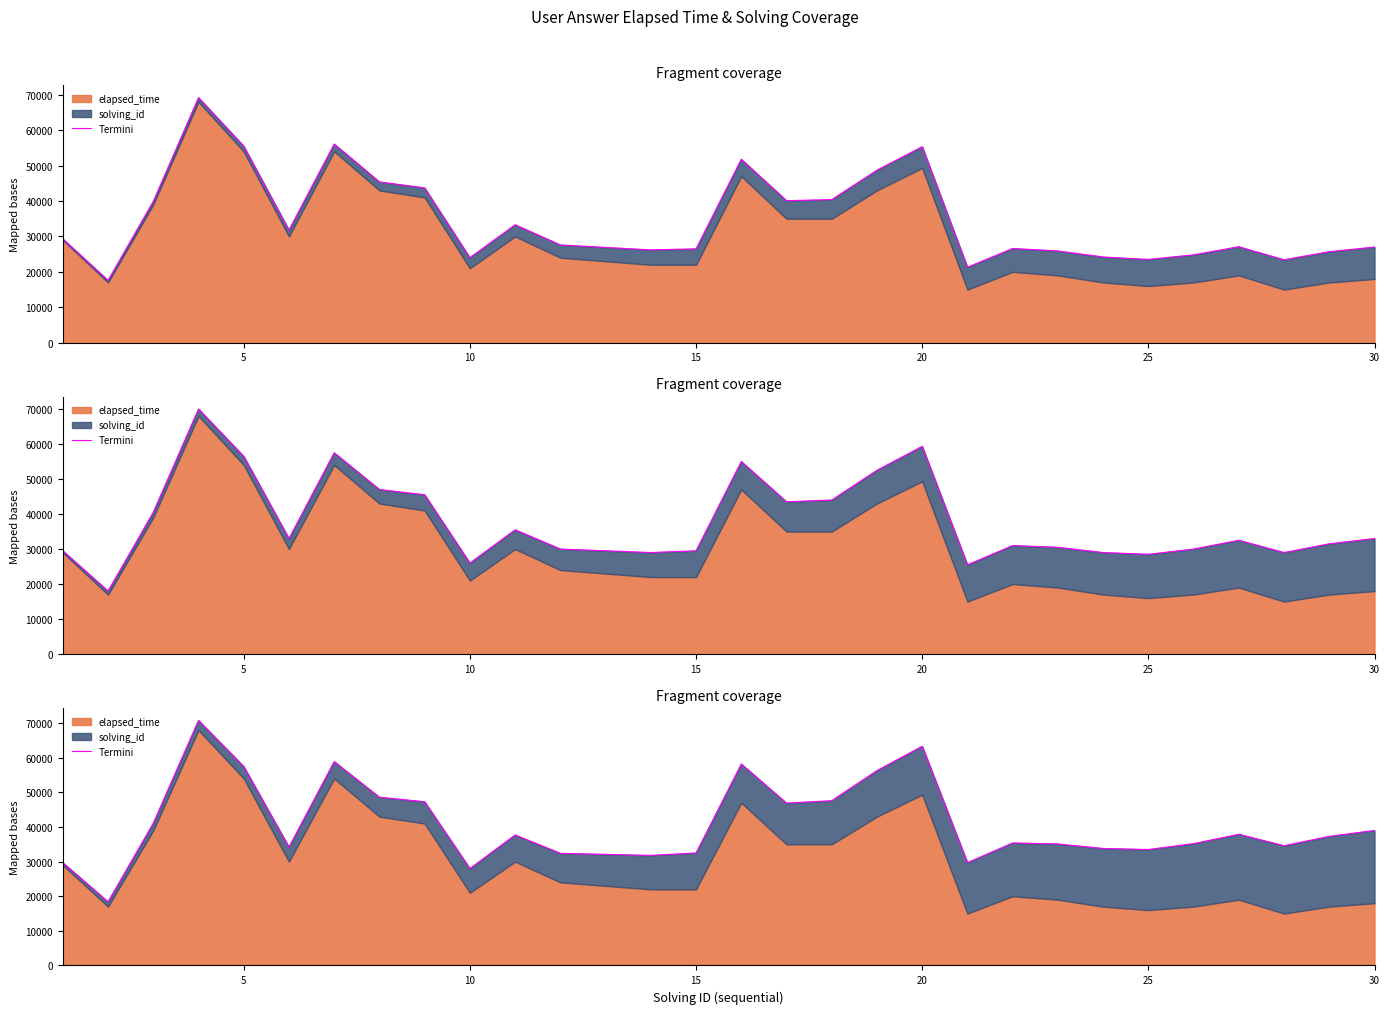

Reading left to right, what are all the values shown in this chart?

29700	18400	41100	70800	57500	34200	58900	48600	47300	28000	37700	32400	32100	31800	32500	58200	46900	47600	56300	63333	29700	35400	35100	33800	33500	35200	37900	34600	37300	39000